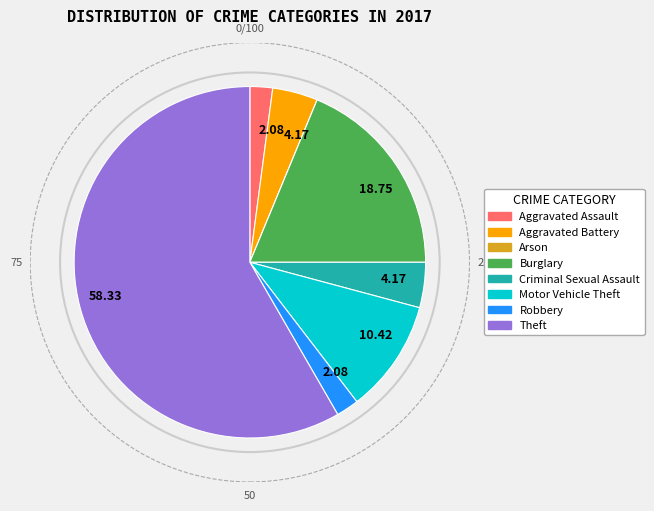

Combined, do Criminal Sexual Assault and Burglary account for over 50%?

No